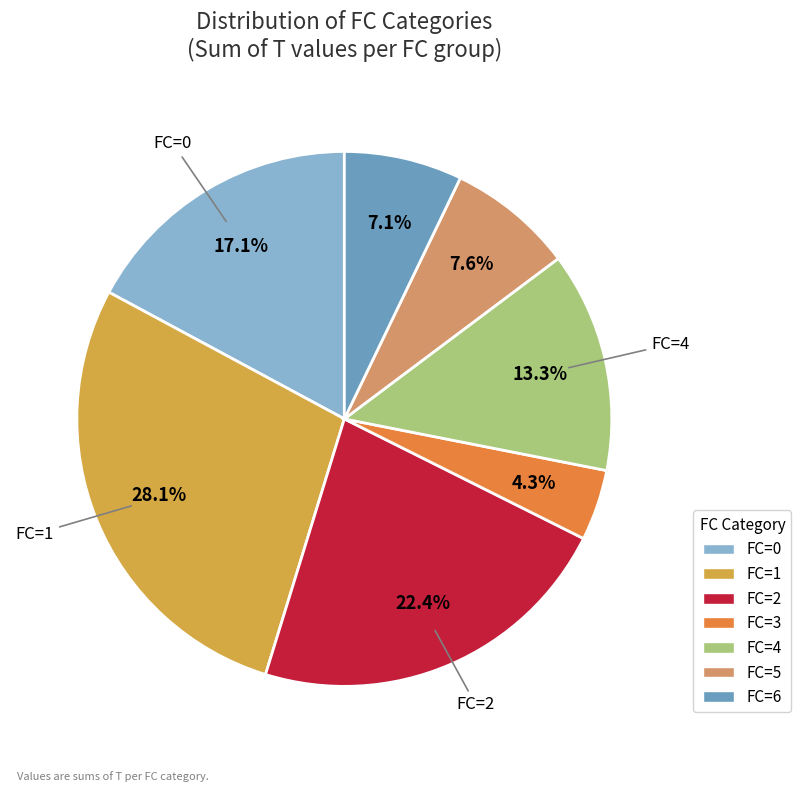

What percentage do FC=2 and FC=3 together represent?

26.7%